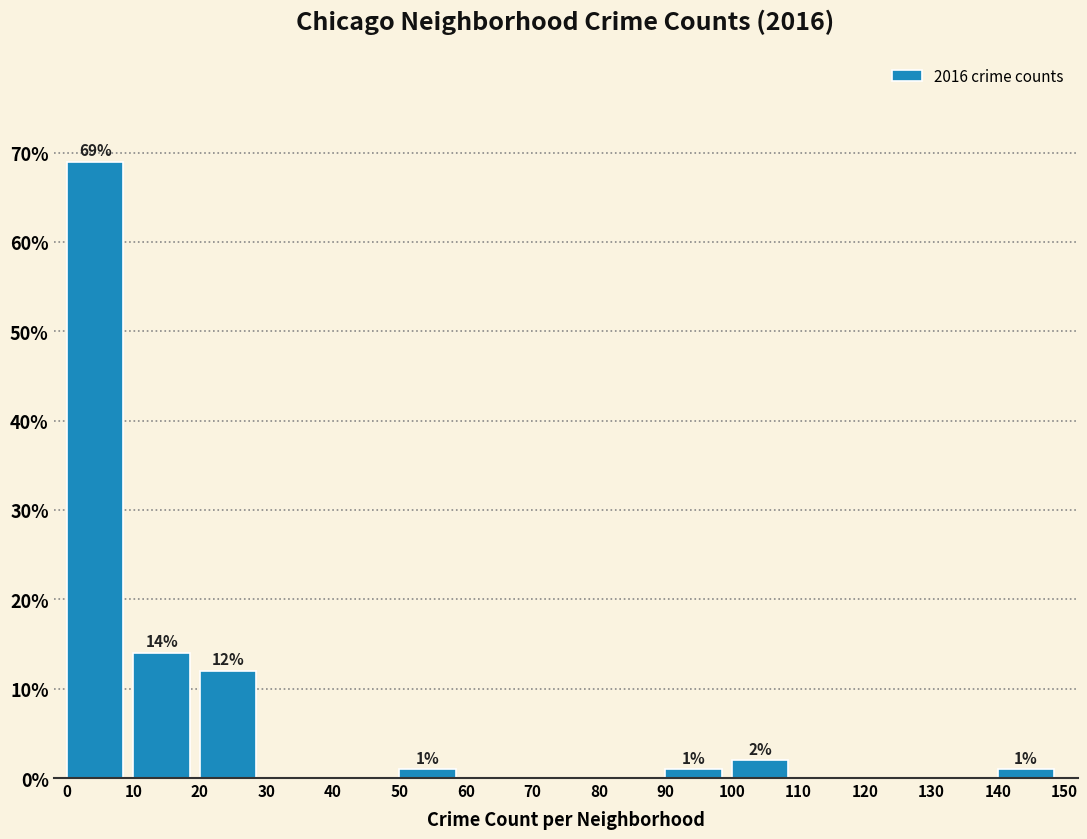

Which range on the x-axis has the tallest bar?

0 to 10